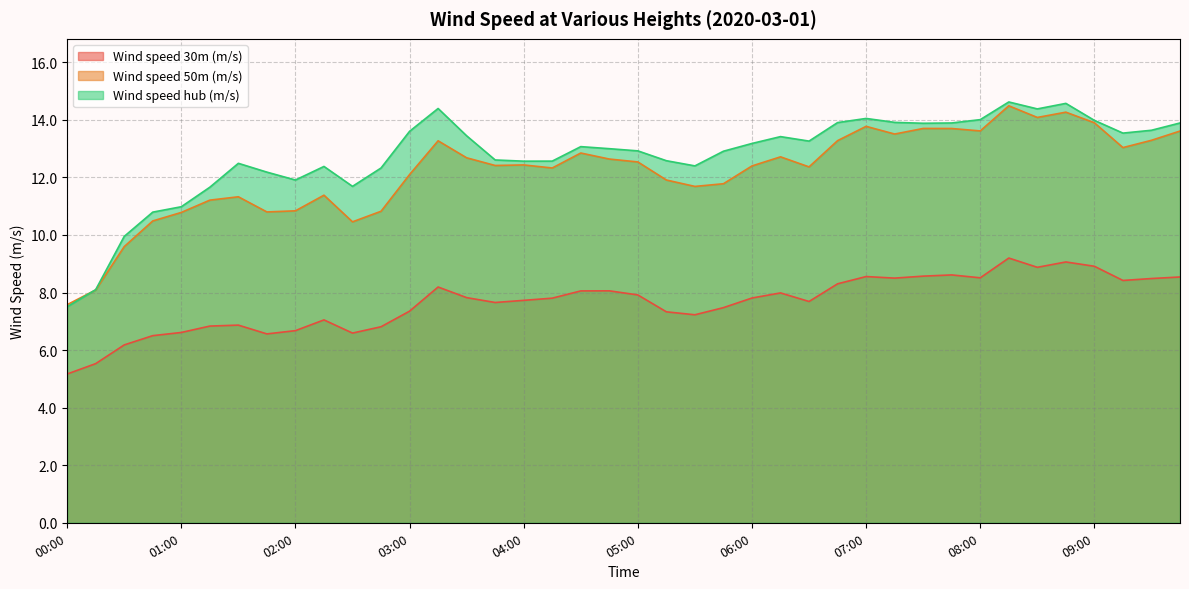

True or false: Wind speed hub (m/s) and Wind speed 30m (m/s) cross at least once.

False